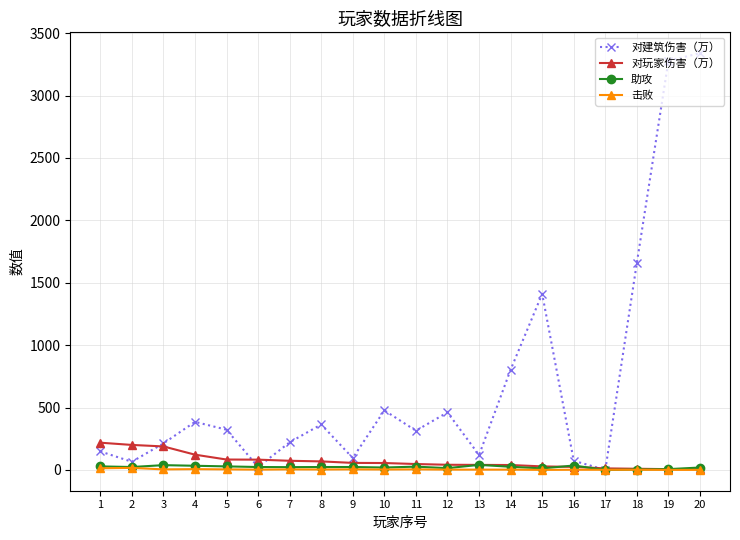

What is the spread (max minus min) of values at 5?

318